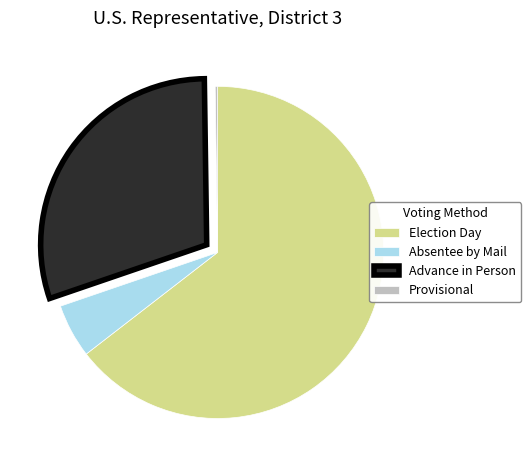

True or false: Election Day accounts for 65% of the total.

True